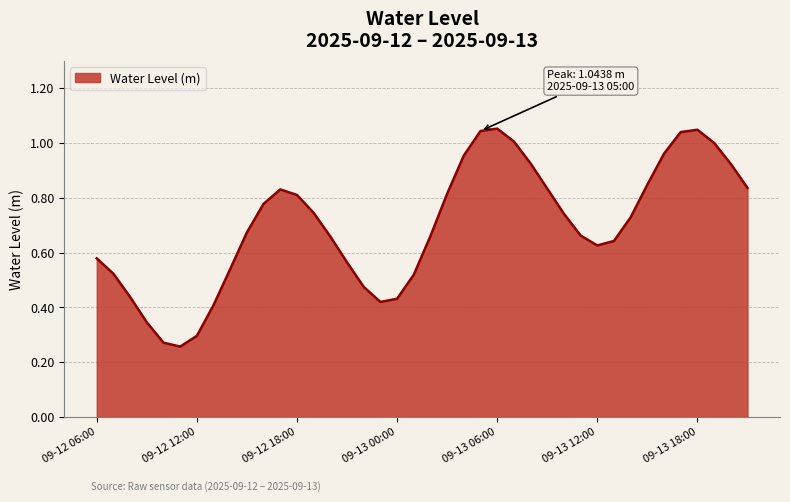

How many lines are shown in the chart?

1